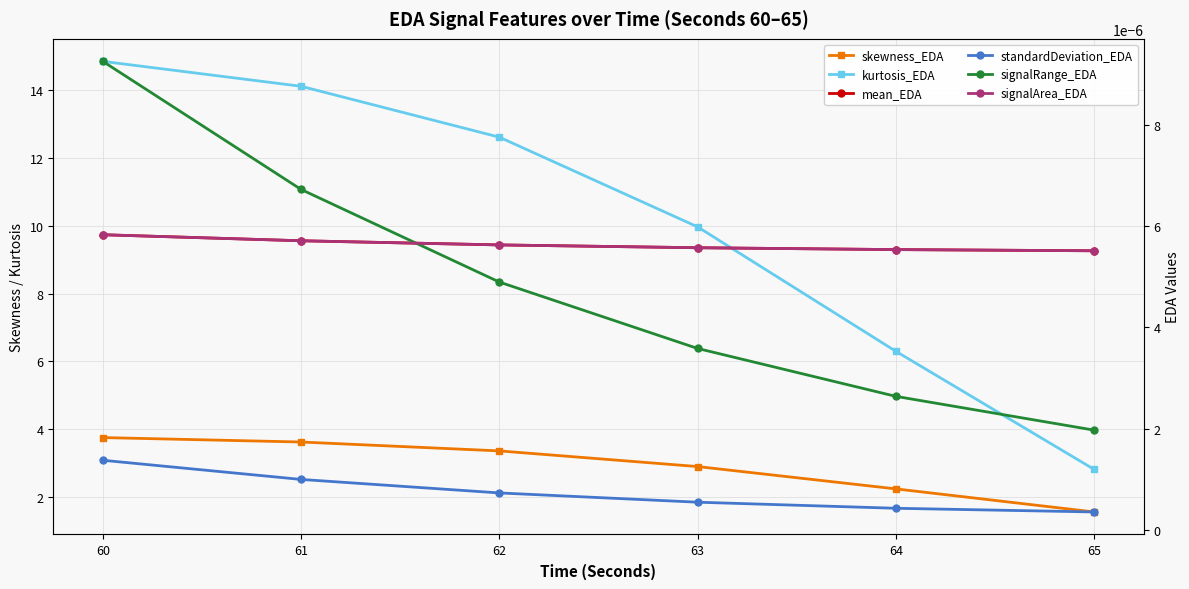

True or false: standardDeviation_EDA and signalRange_EDA cross at least once.

False